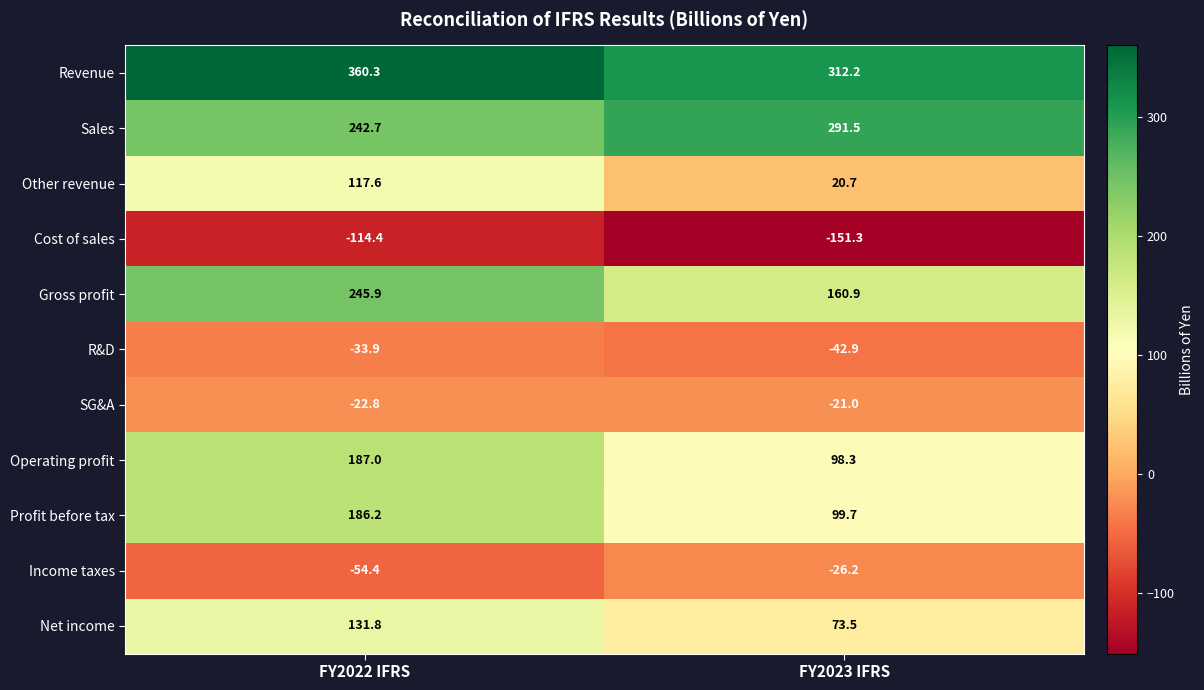

Reading left to right, what are all the values shown in this chart?

Revenue: 360.3	312.2
Sales: 242.7	291.5
Other revenue: 117.6	20.7
Cost of sales: -114.4	-151.3
Gross profit: 245.9	160.9
R&D: -33.9	-42.9
SG&A: -22.8	-21.0
Operating profit: 187.0	98.3
Profit before tax: 186.2	99.7
Income taxes: -54.4	-26.2
Net income: 131.8	73.5